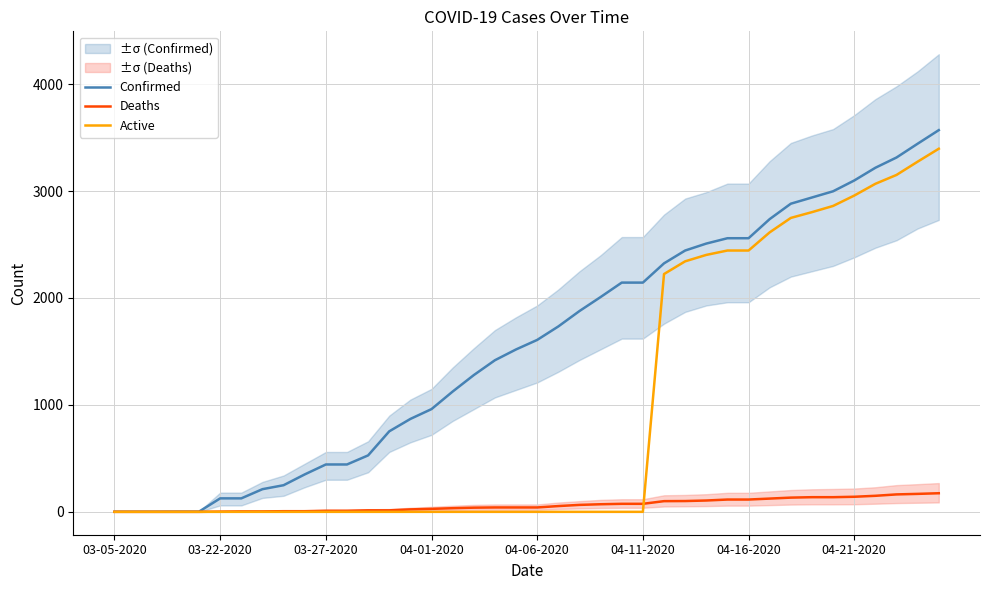

True or false: Confirmed and Deaths intersect in this chart.

False